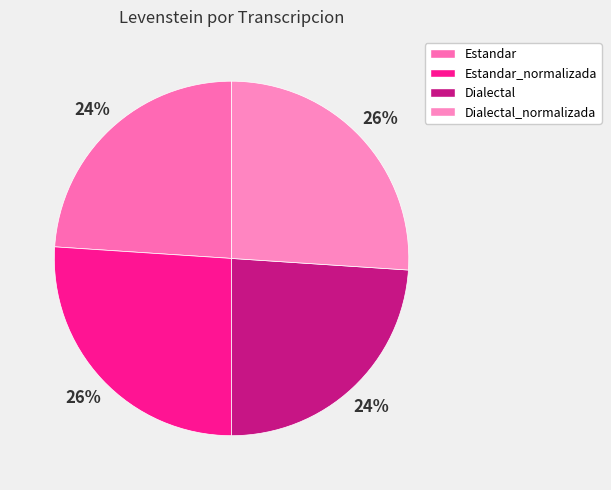

Which slice is the smallest?

Estandar